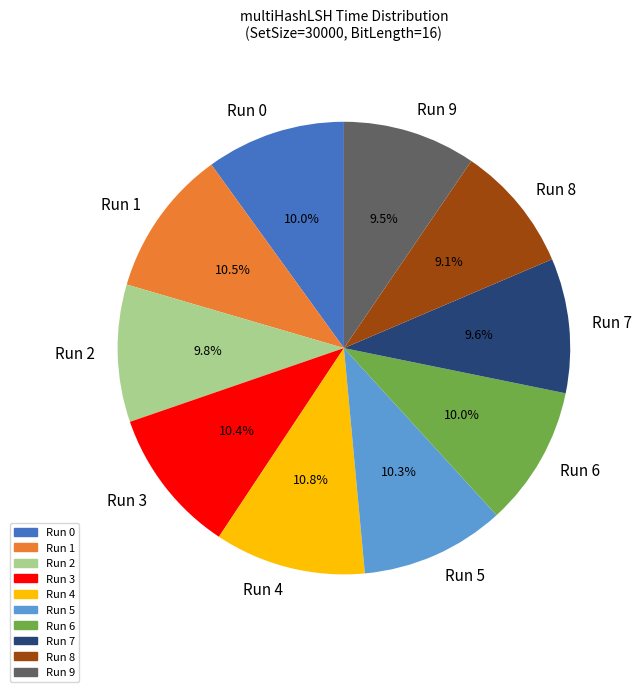

Count the number of slices in the pie.

10